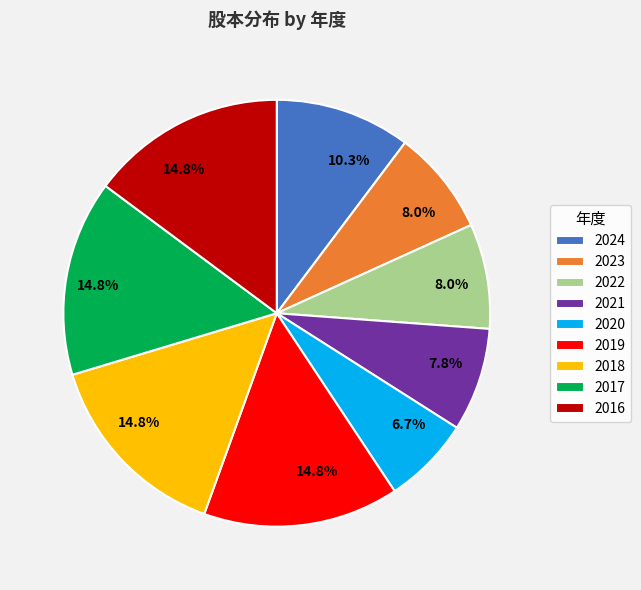

Is it true that 2021 is 2% of the pie?

False